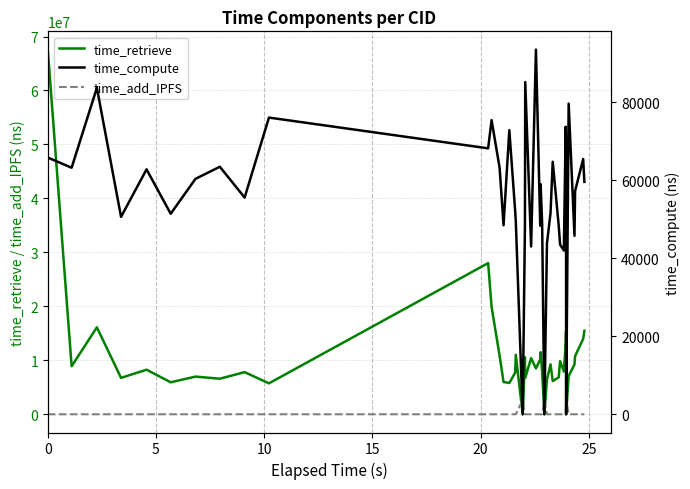

What is the greatest value displayed?

67584187